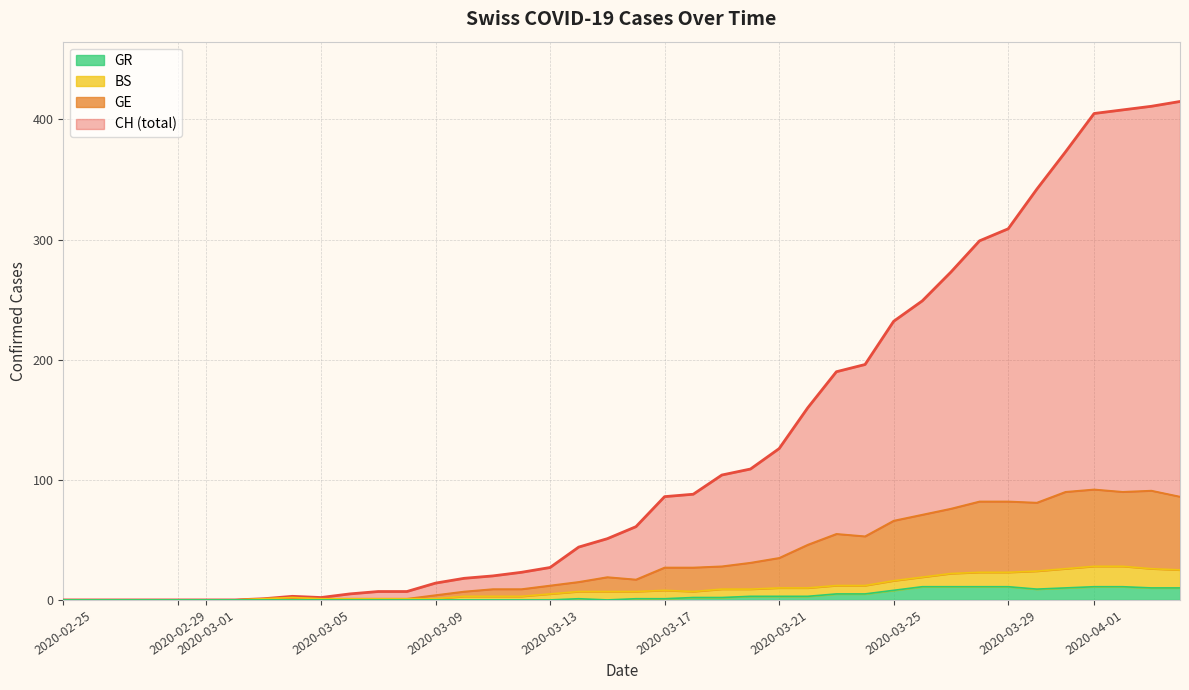

What is the highest value of the GR series?

11